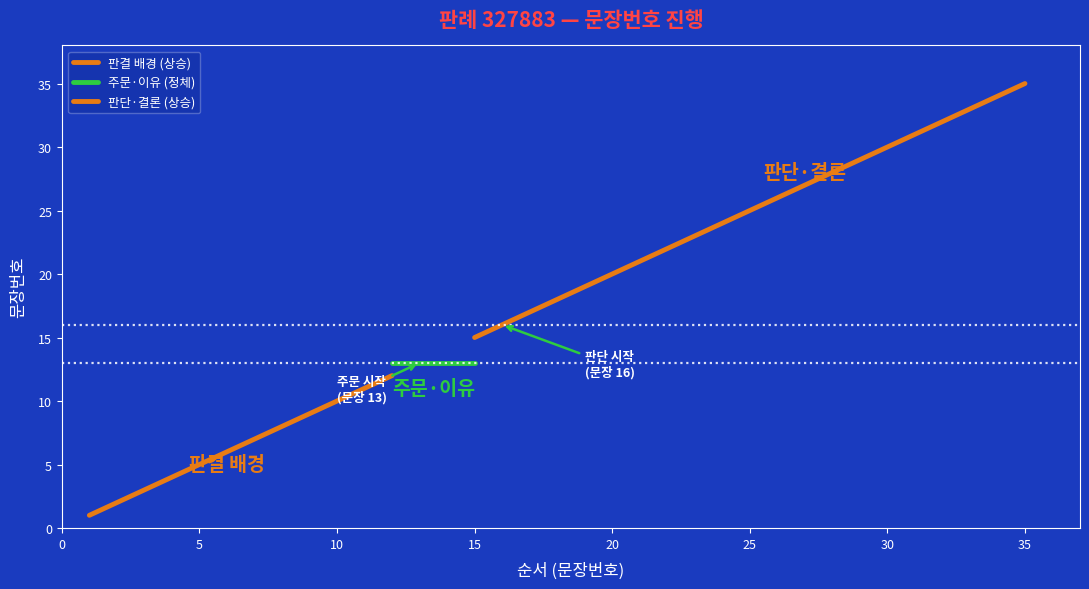

What value does the data have at 16?

16